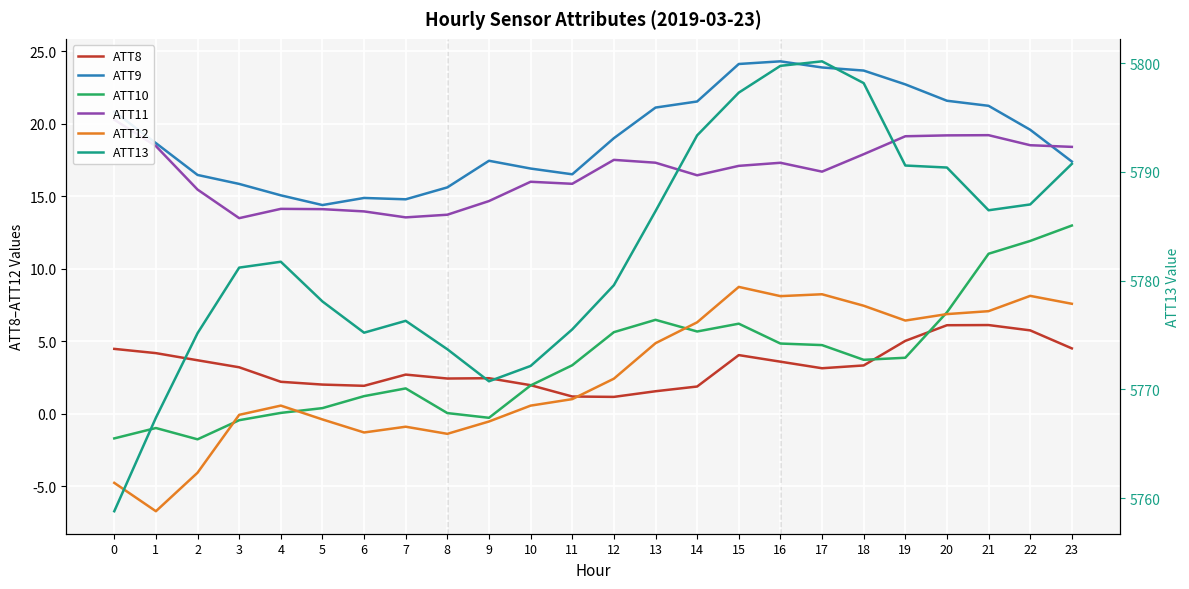

Which label corresponds to the smallest value in the chart?

1